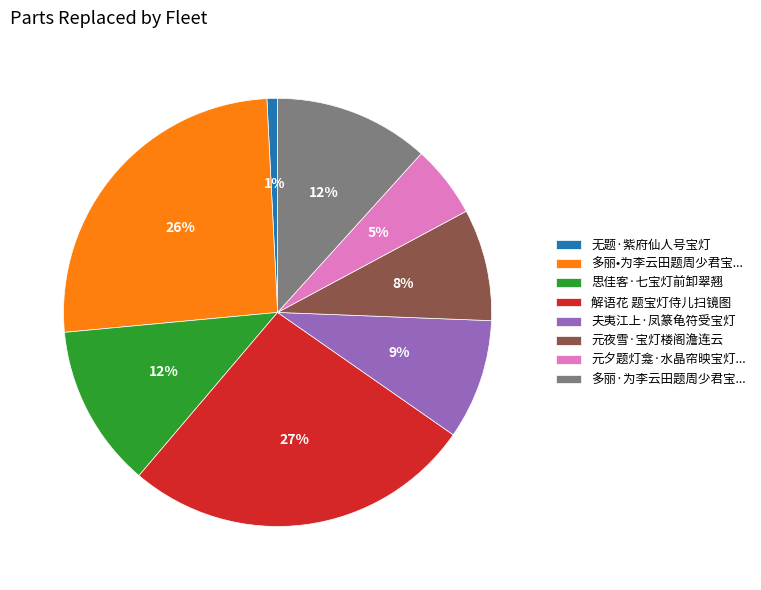

Is it true that 无题·紫府仙人号宝灯 is 11% of the pie?

False